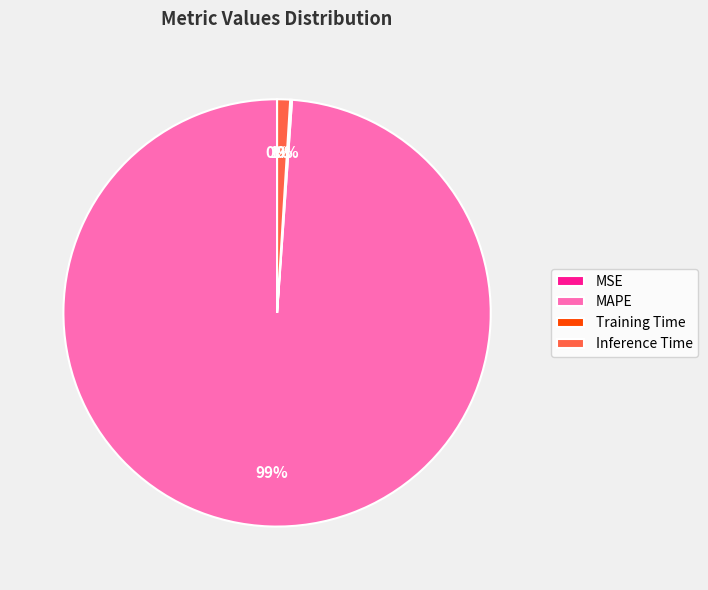

Which category has the biggest portion of the pie?

MAPE